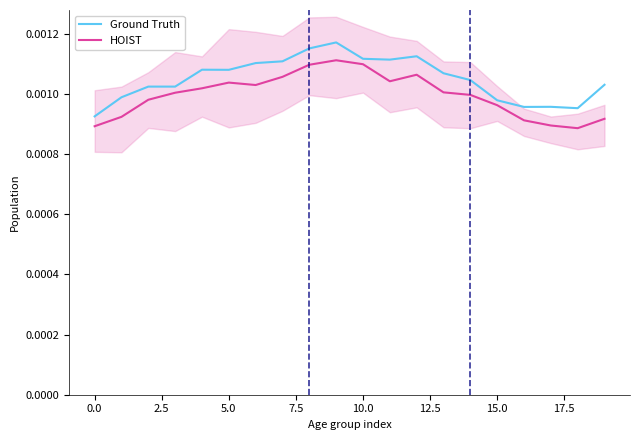

Does the chart have visible grid lines?

No